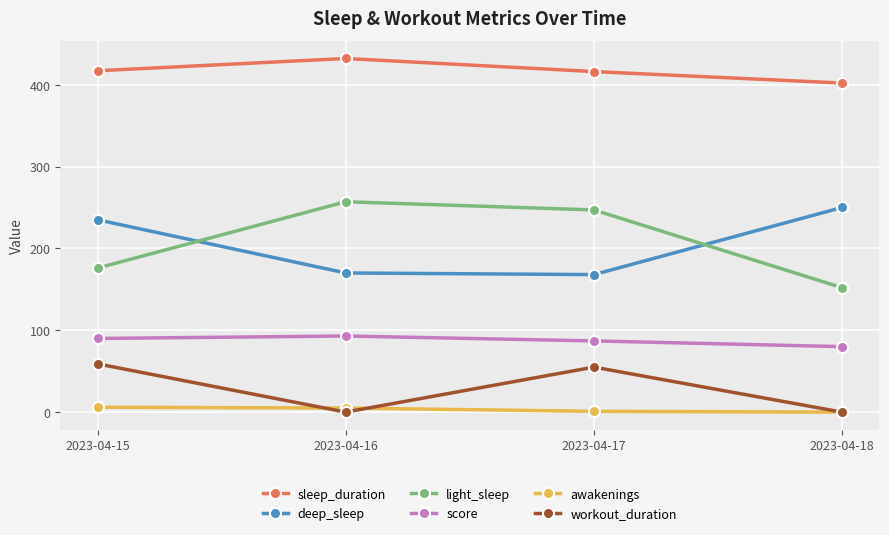

True or false: sleep_duration has more than 0 points higher than both neighbors.

True